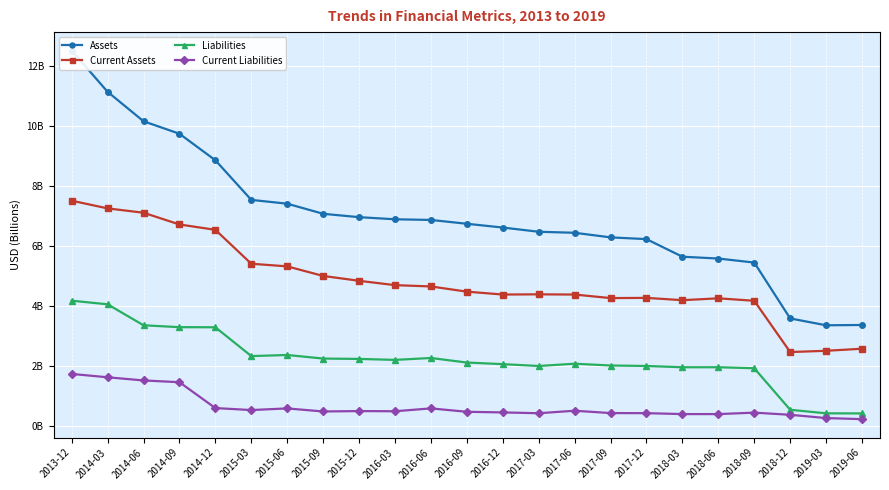

True or false: Current Assets and Liabilities intersect in this chart.

False